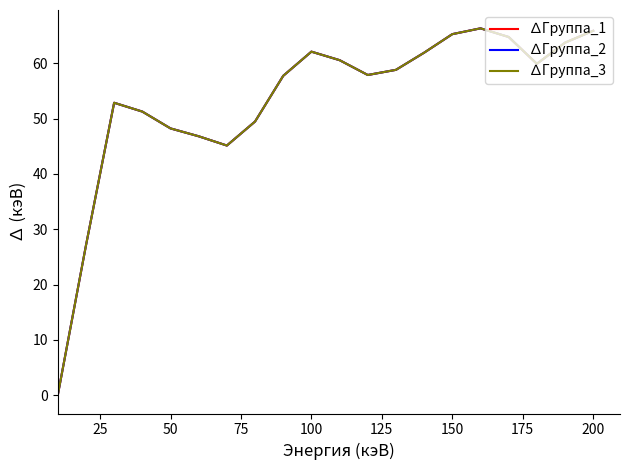

Does the chart have visible grid lines?

No